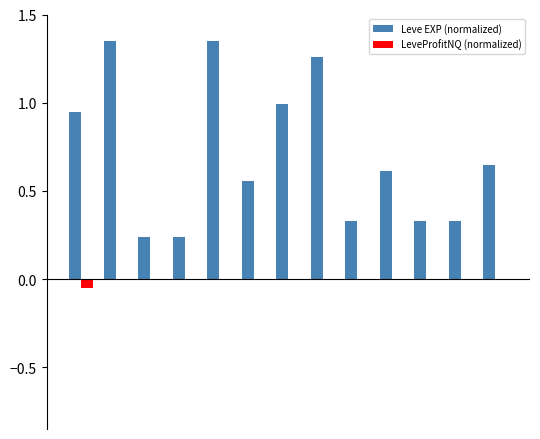

What is the sum of all Leve EXP (normalized) values?

9.2